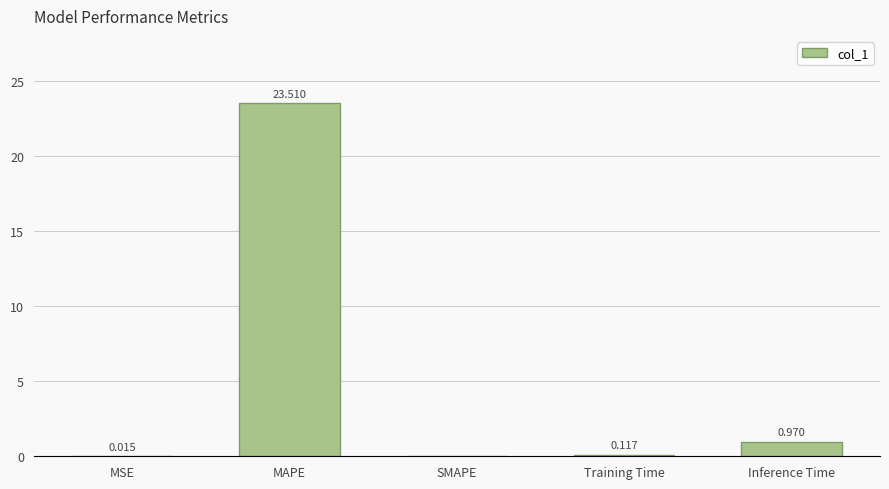

Are the bars horizontal?

No